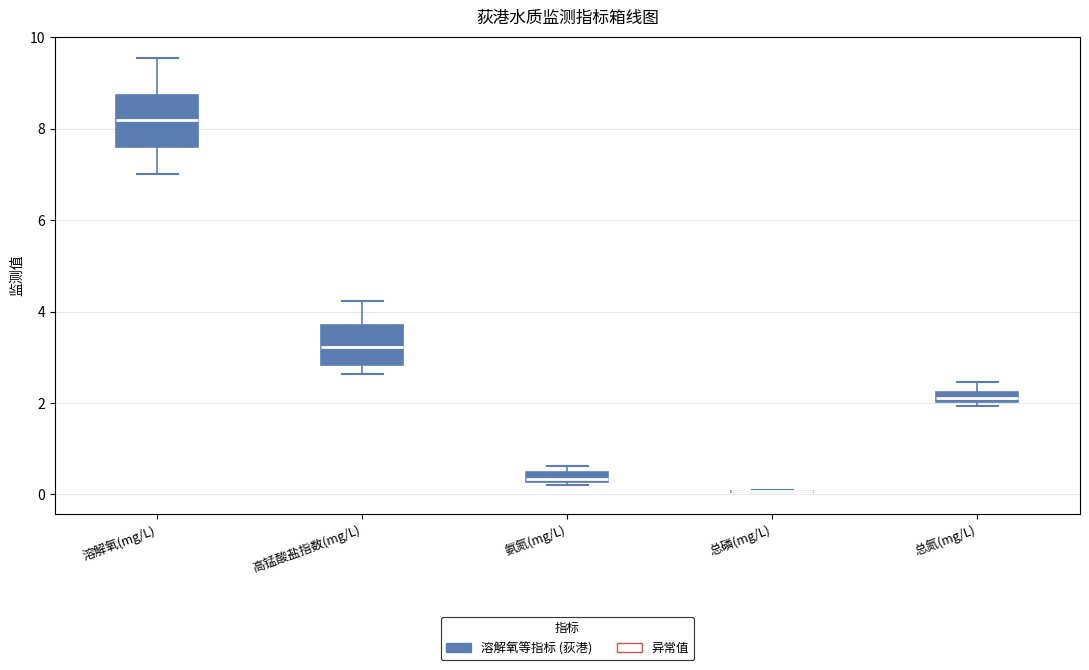

Where does the upper whisker of the box for 高锰酸盐指数(mg/L) end on the y-axis? The values are not printed on the chart, so give them approximately, as read against the axis.

4.2